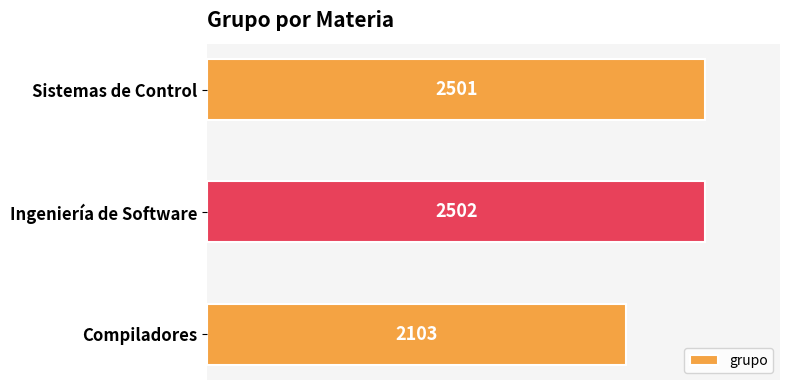

Rank the categories by value from lowest to highest.

Compiladores, Sistemas de Control, Ingeniería de Software